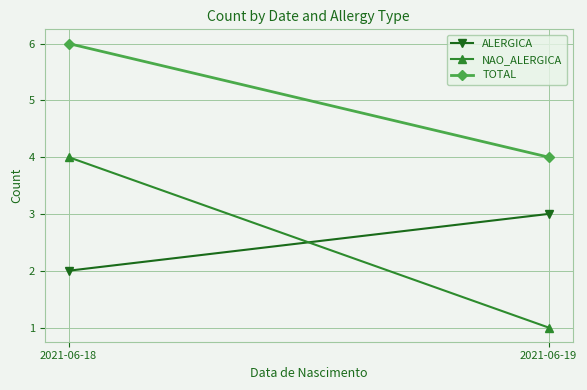

At which label does TOTAL reach its minimum?

2021-06-19